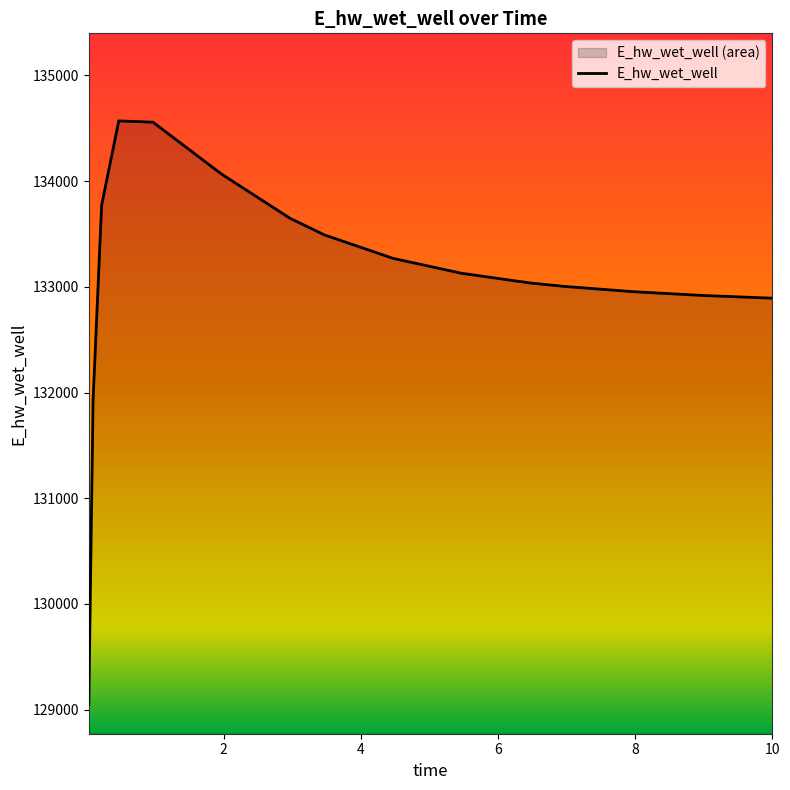

What is the difference between the maximum and minimum values?

5520.8